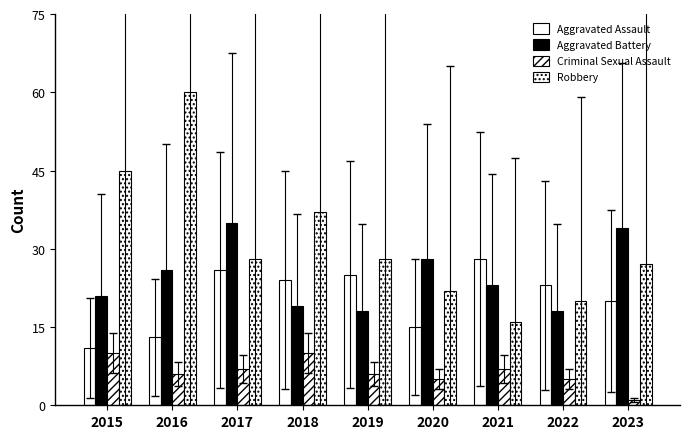

What is the value of the Criminal Sexual Assault bar at the 1st from the left?

10